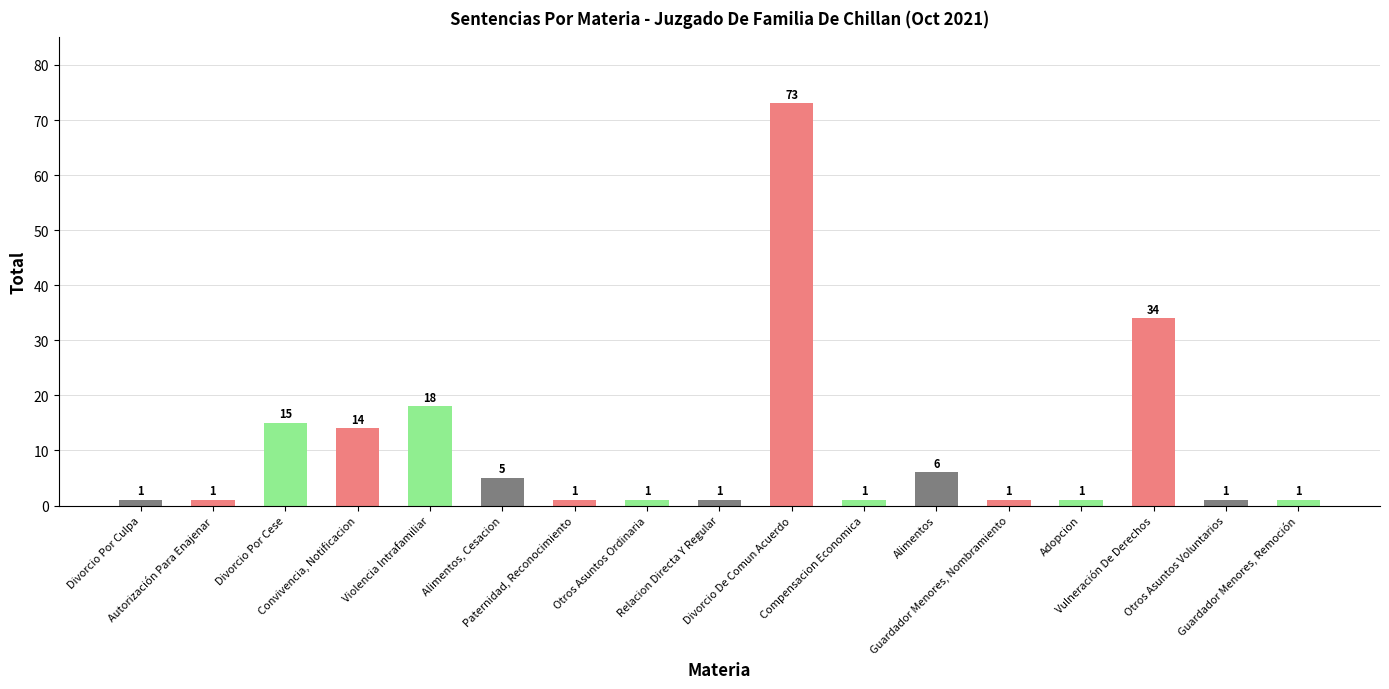

What is the label of the 8th bar from the right?

Divorcio De Comun Acuerdo